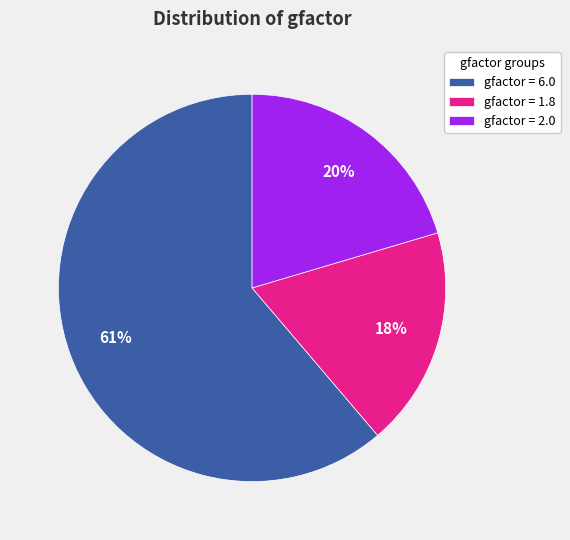

Approximately how many times larger is the value at gfactor = 1.8 compared to gfactor = 6.0?

0.3